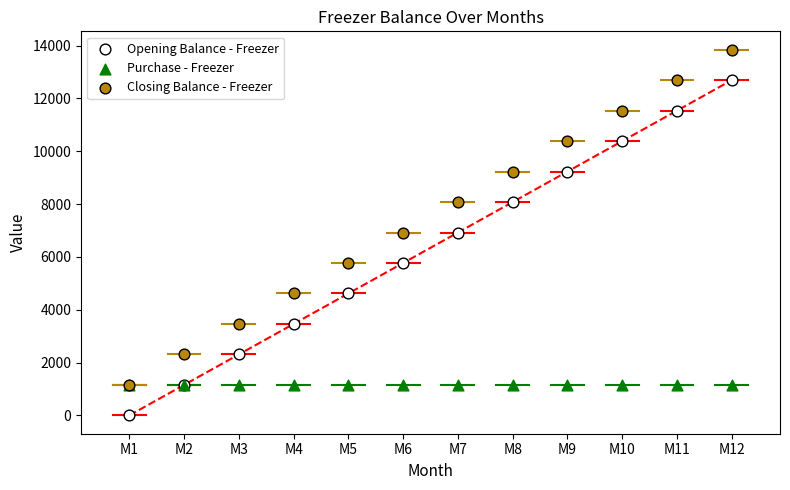

Which series reaches the minimum Y coordinate?

Opening Balance - Freezer